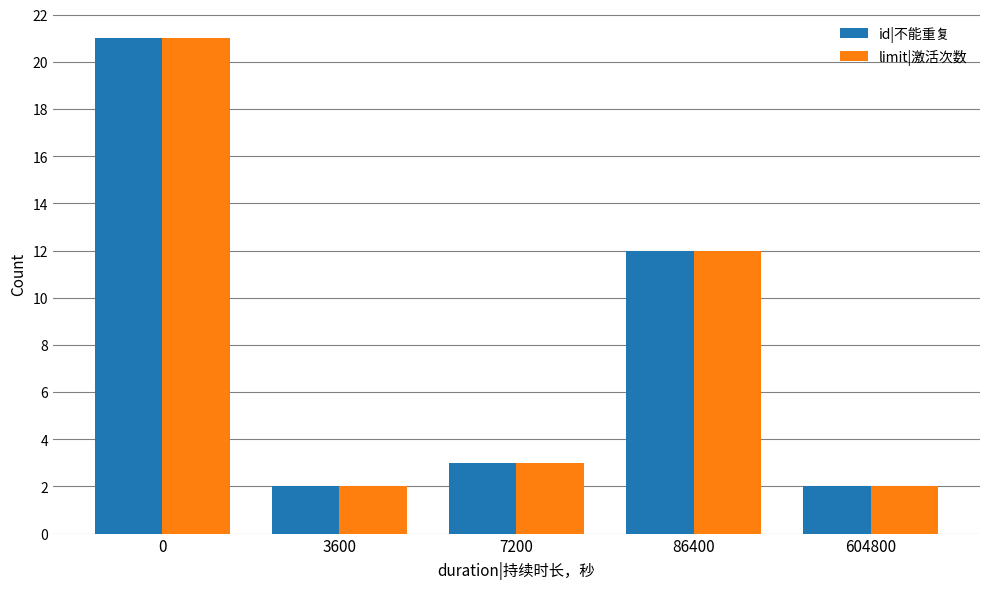

What is the value of the limit|激活次数 bar at the 3rd from the left?

3